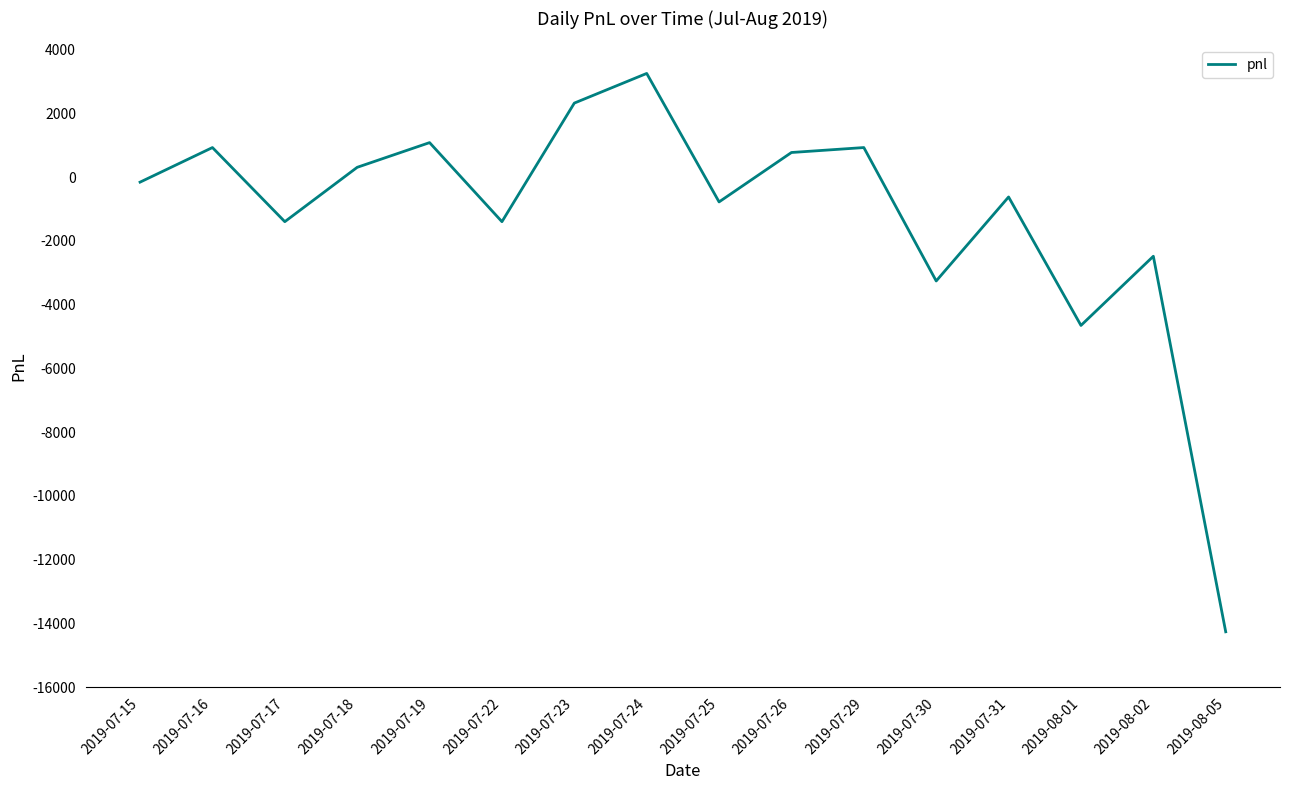

What is the maximum value shown in the chart?

3255